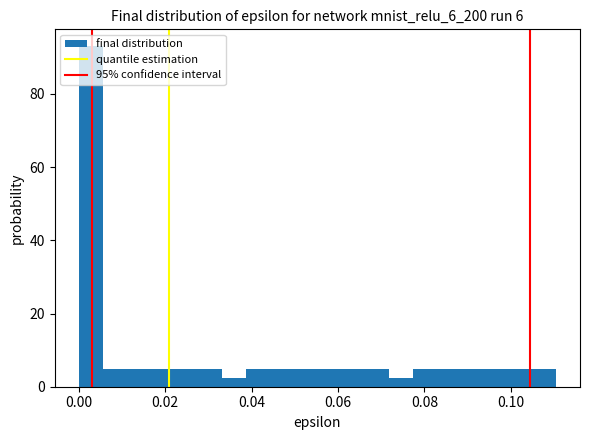

Read against the x-axis, roughly where is the centre of the tallest bar?

0.002